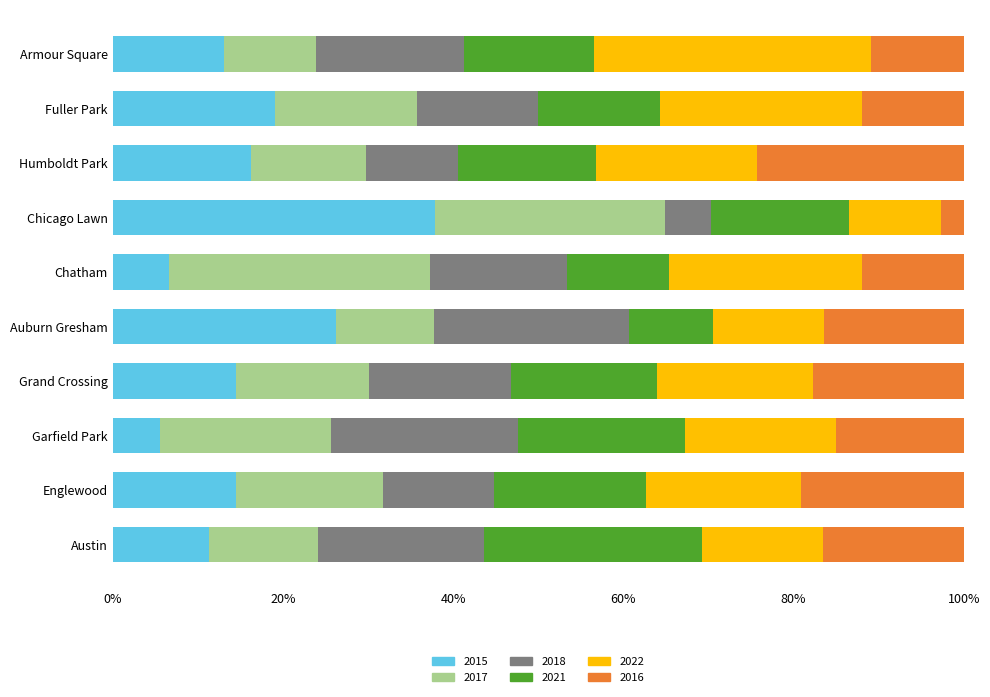

What is the sum of all 2015 values?

165.0